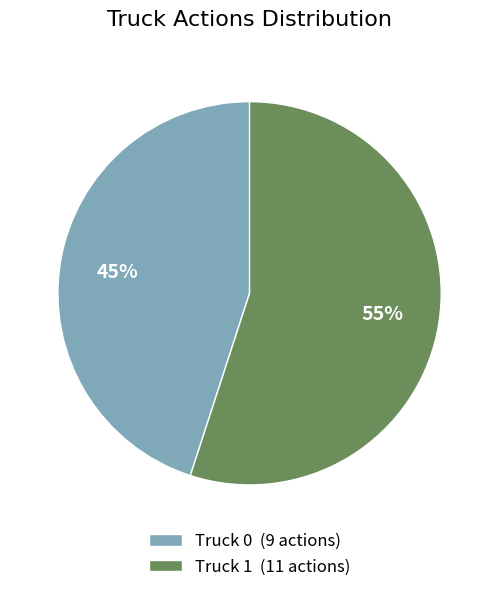

Between Truck 0 and Truck 1, which is larger?

Truck 1